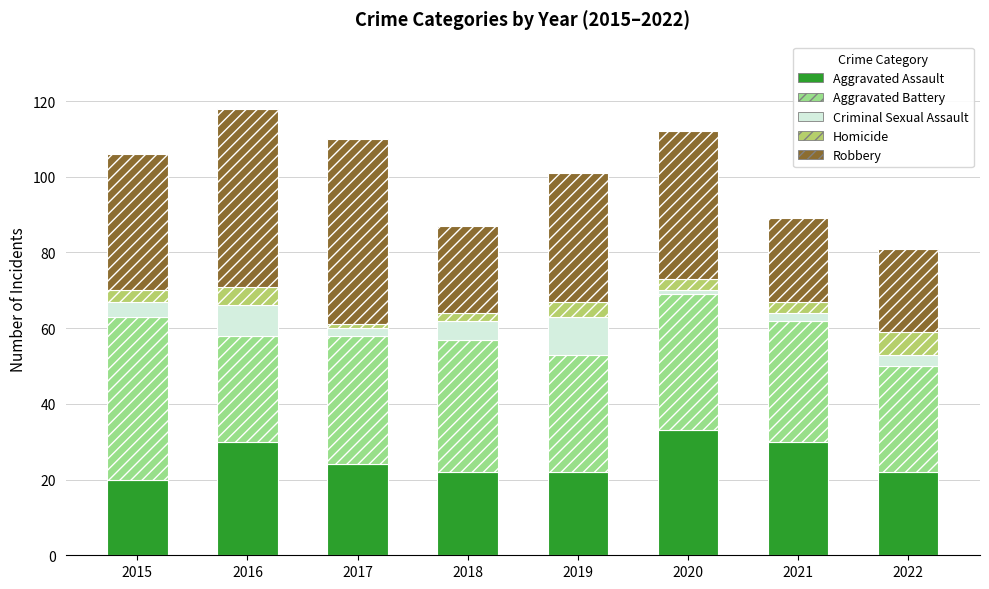

Count the number of data series in this chart.

5